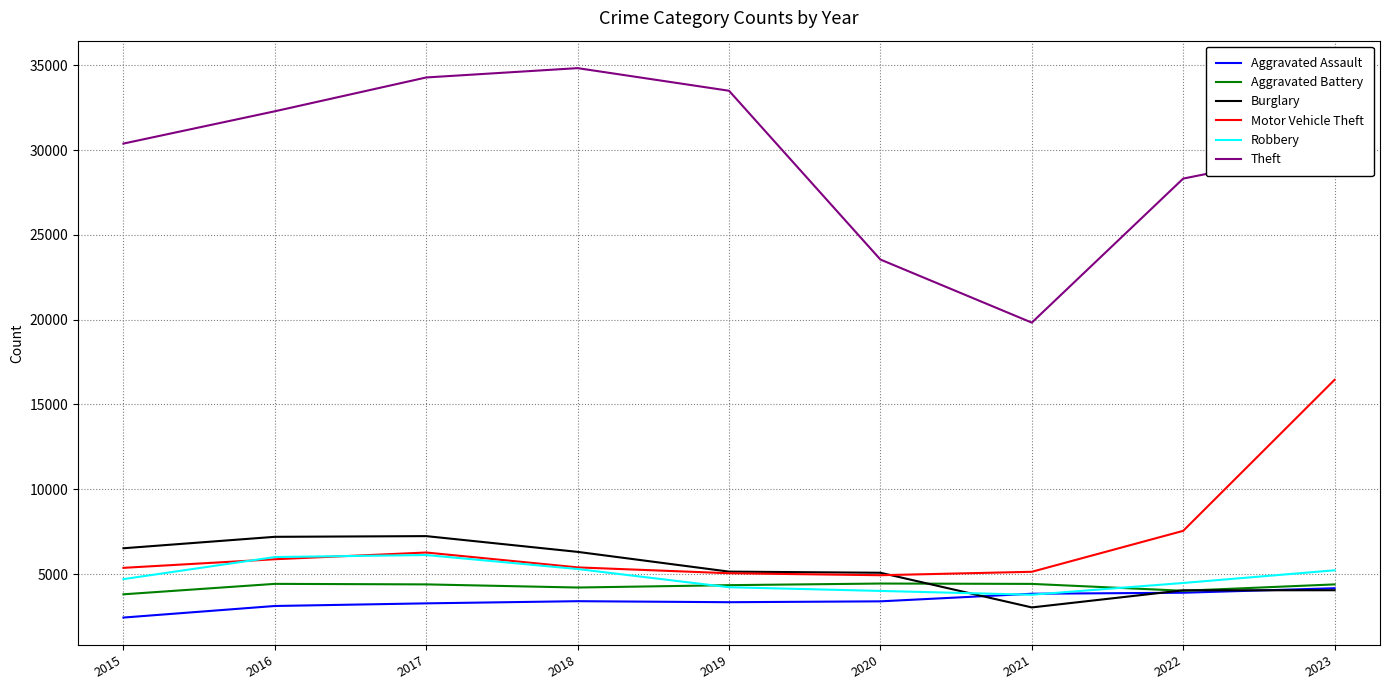

True or false: Theft has a value of 47280 at 2015.

False